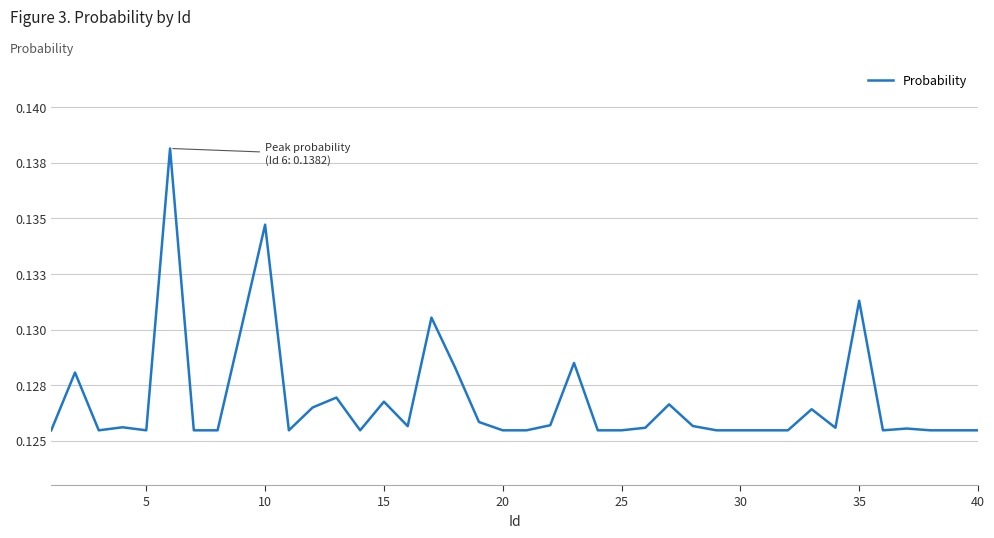

What is the value of the 29th point from the left?

0.1